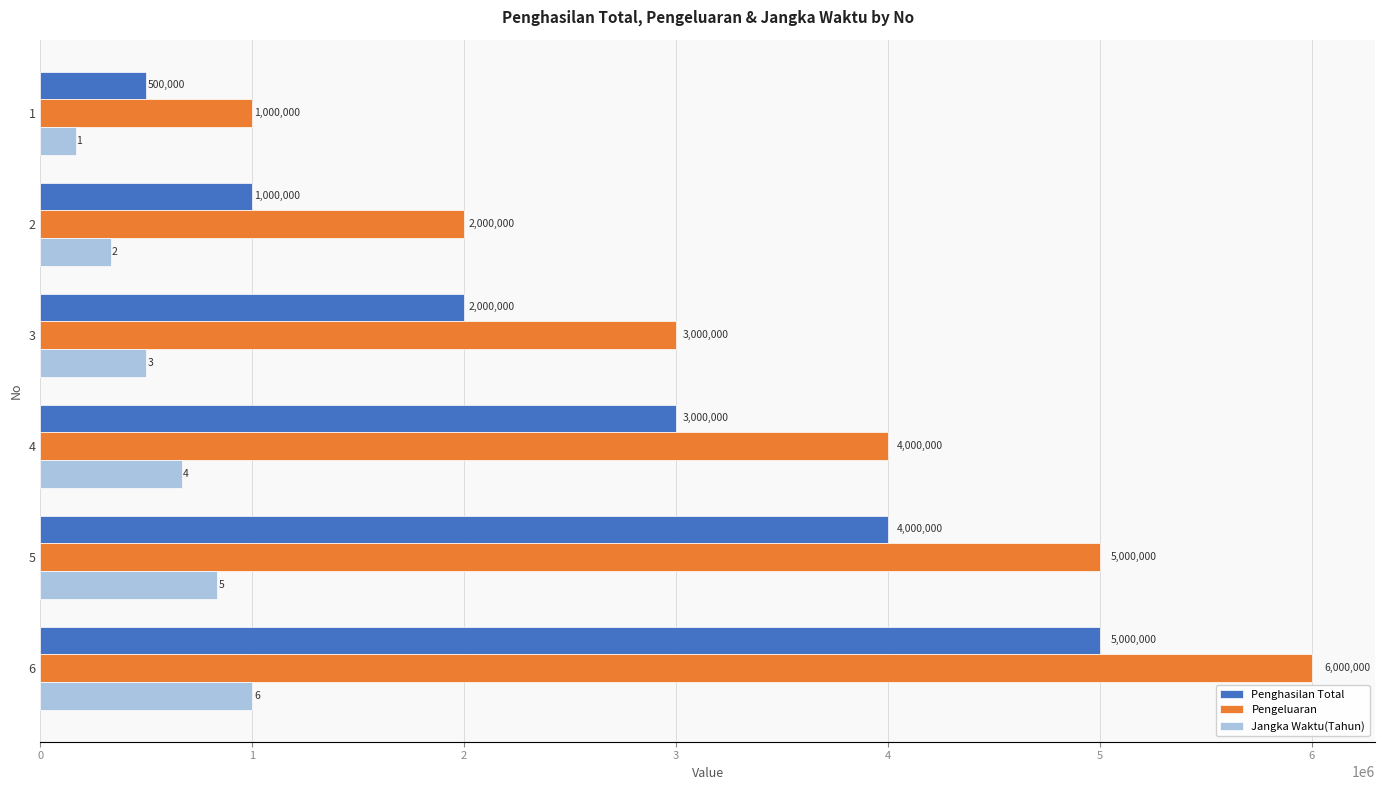

How many data points does each series have?

6